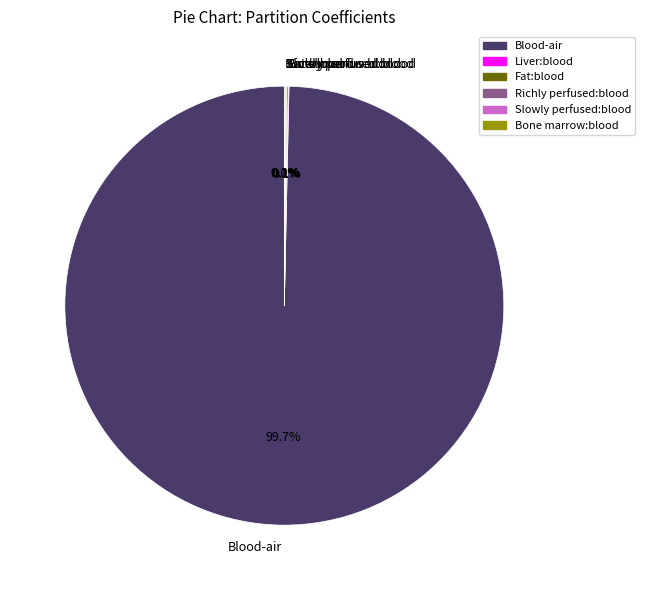

Which slice is the largest?

Blood-air